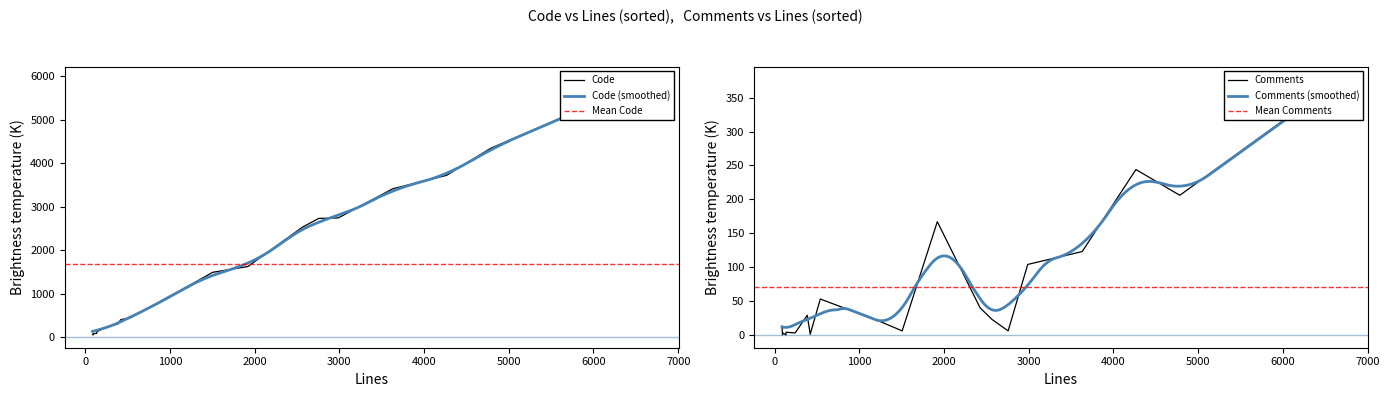

The value of Code at 3 is 944. True or false?

False